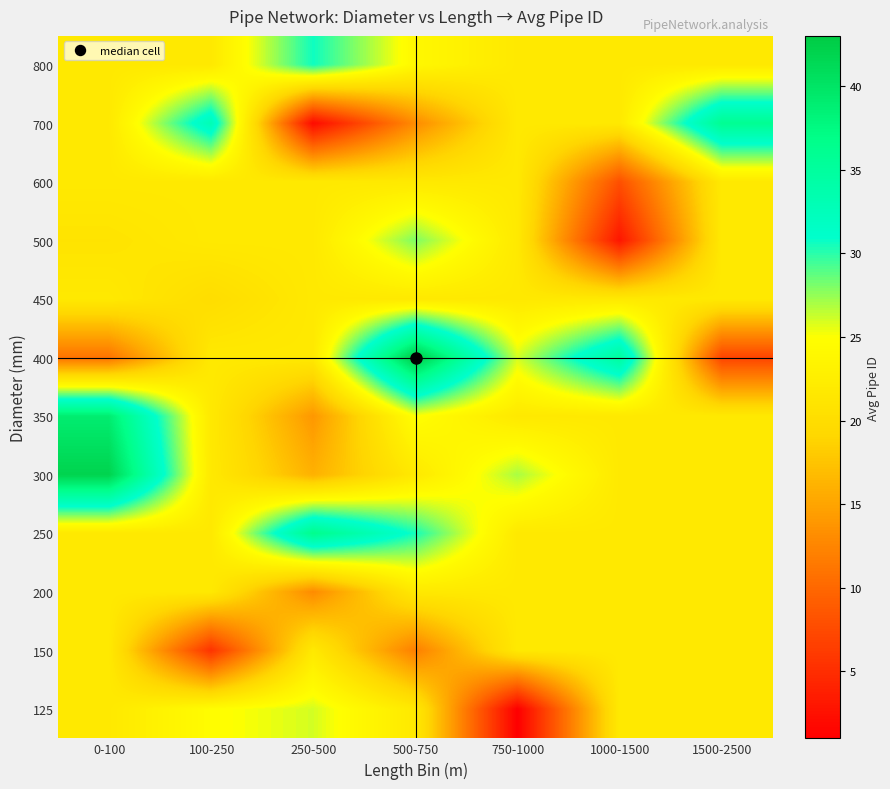

Reading right to left, list all the values displayed in this chart.

row_0: 1500-2500=21.8	1000-1500=21.8	750-1000=1.0	500-750=21.8	250-500=26.0	100-250=24.7	0-100=21.8
row_1: 1500-2500=21.8	1000-1500=21.8	750-1000=21.8	500-750=12.0	250-500=21.8	100-250=5.5	0-100=21.8
row_2: 1500-2500=21.8	1000-1500=21.8	750-1000=21.8	500-750=21.8	250-500=13.0	100-250=21.8	0-100=21.8
row_3: 1500-2500=21.8	1000-1500=21.8	750-1000=21.8	500-750=30.5	250-500=36.5	100-250=21.8	0-100=21.8
row_4: 1500-2500=21.8	1000-1500=21.8	750-1000=27.0	500-750=21.8	250-500=16.0	100-250=21.8	0-100=42.0
row_5: 1500-2500=21.8	1000-1500=21.8	750-1000=21.8	500-750=25.0	250-500=14.0	100-250=21.8	0-100=39.0
row_6: 1500-2500=7.0	1000-1500=35.0	750-1000=26.0	500-750=43.0	250-500=21.8	100-250=21.8	0-100=11.0
row_7: 1500-2500=21.8	1000-1500=21.8	750-1000=21.8	500-750=21.8	250-500=21.8	100-250=20.0	0-100=21.8
row_8: 1500-2500=21.8	1000-1500=3.0	750-1000=21.8	500-750=28.0	250-500=21.8	100-250=21.8	0-100=21.0
row_9: 1500-2500=21.8	1000-1500=8.0	750-1000=21.8	500-750=21.8	250-500=21.8	100-250=21.8	0-100=21.8
row_10: 1500-2500=36.0	1000-1500=21.8	750-1000=21.8	500-750=13.0	250-500=2.0	100-250=33.0	0-100=21.8
row_11: 1500-2500=21.8	1000-1500=21.8	750-1000=21.8	500-750=24.0	250-500=30.7	100-250=21.8	0-100=21.8